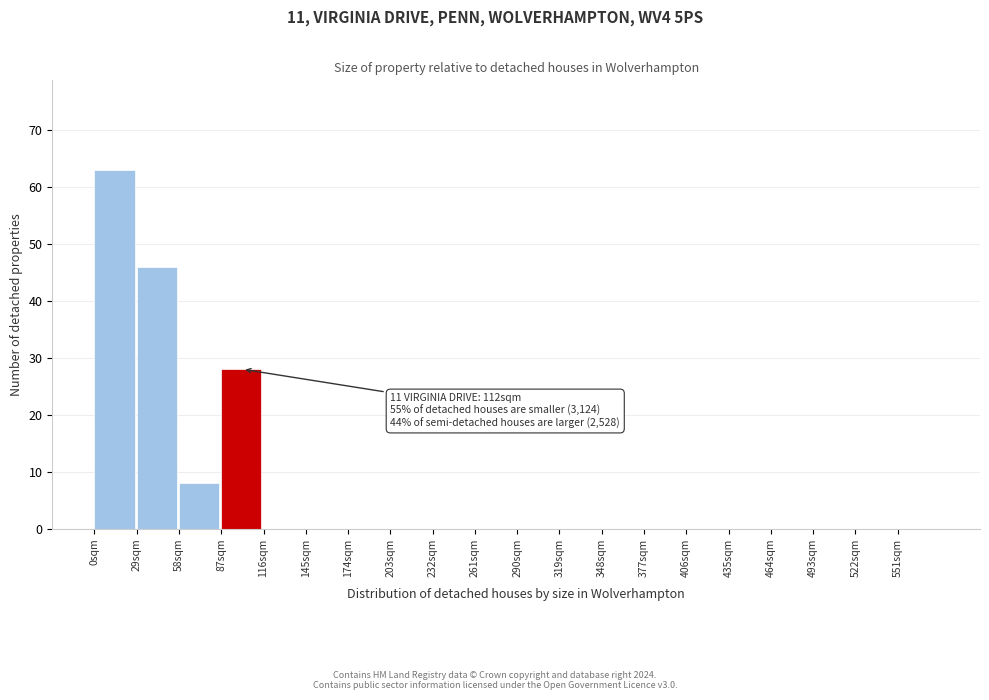

Over which range of the x-axis is the bar tallest?

0 to 29